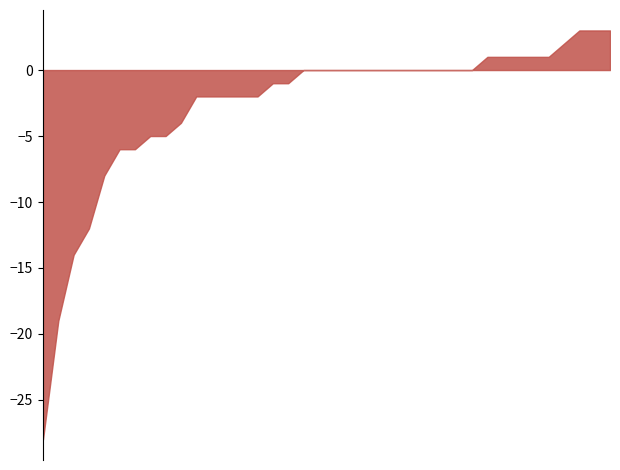

True or false: the data shows 2 at Beverly.

True